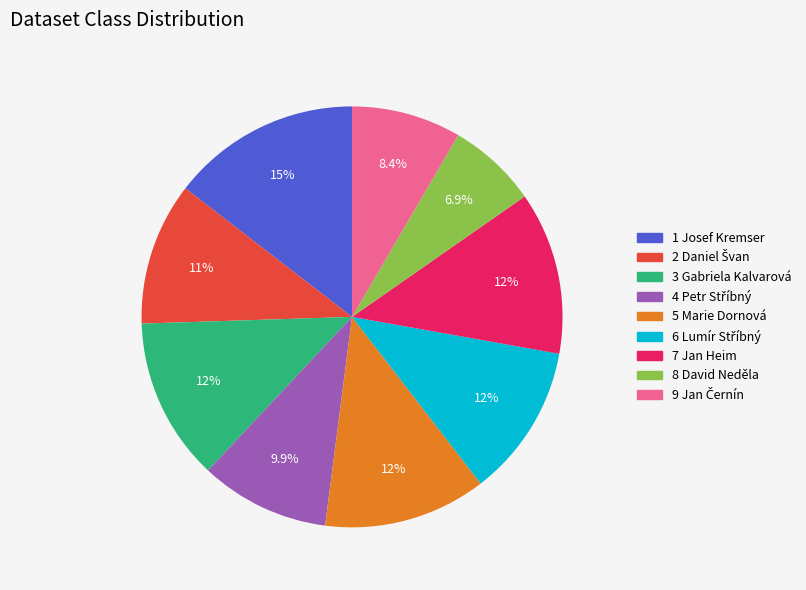

Which has a higher value, 3 Gabriela Kalvarová or 8 David Neděla?

3 Gabriela Kalvarová